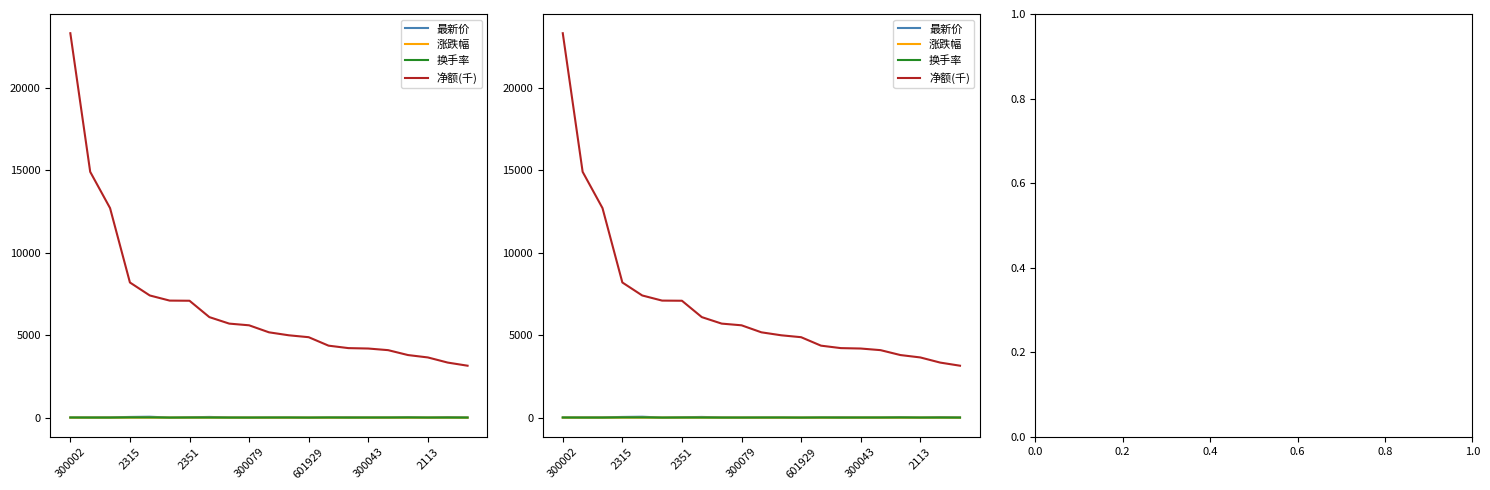

What is the total value across all series at 17?

3828.7